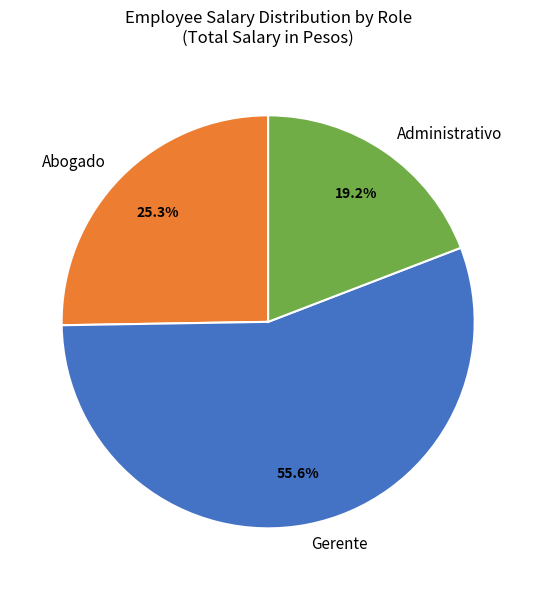

Which category has the smallest portion of the pie?

Administrativo